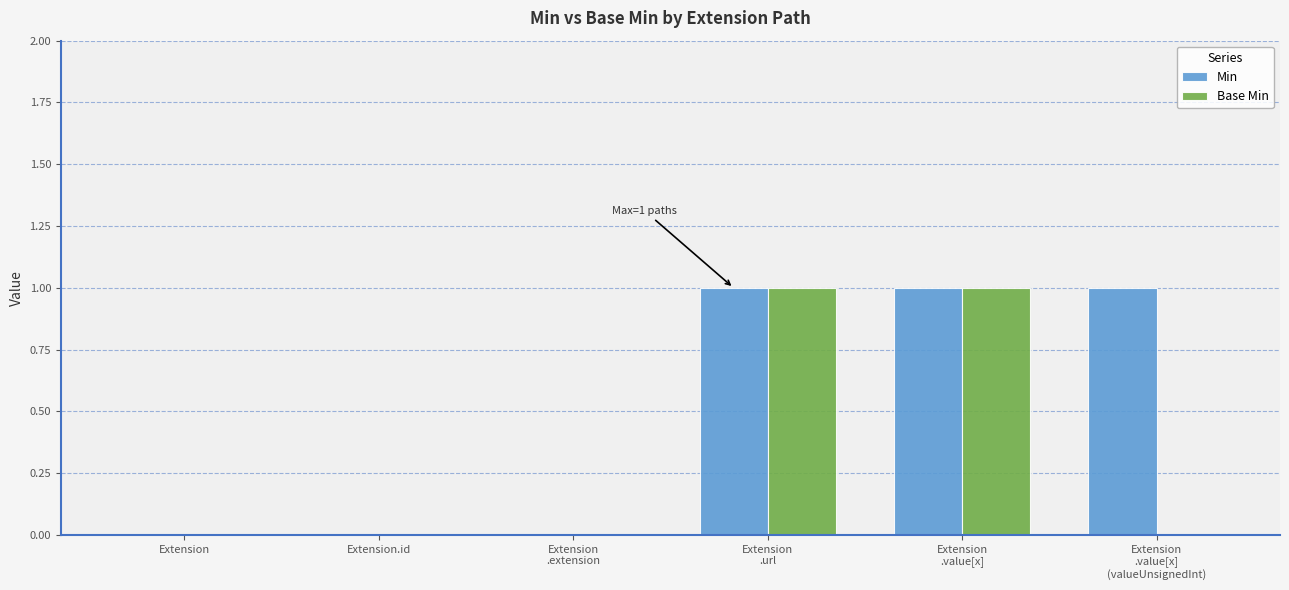

The value of Min at Extension.id is 0. True or false?

True